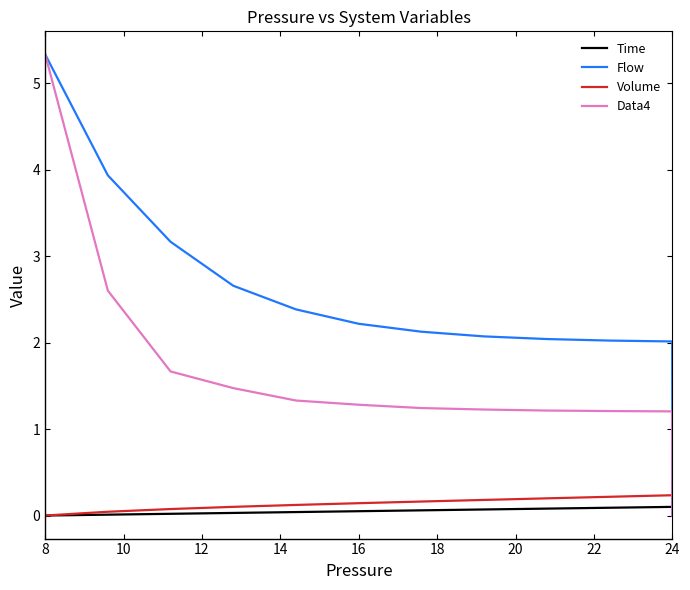

Which category has the lowest value across all series?

8